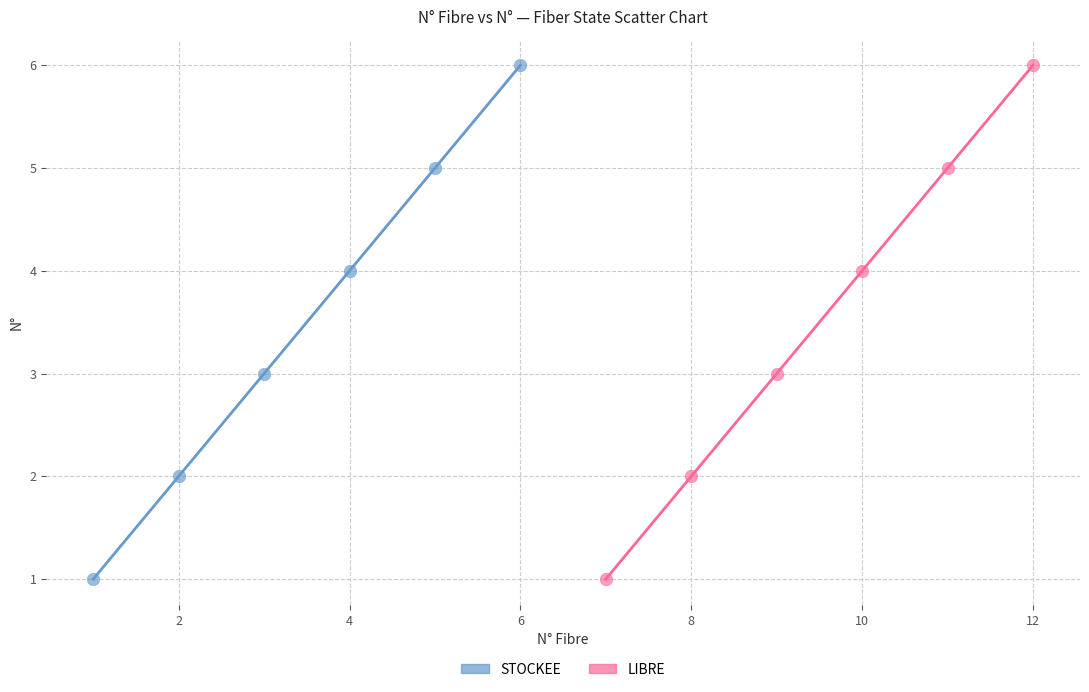

What are all the series names shown in the legend?

STOCKEE, LIBRE